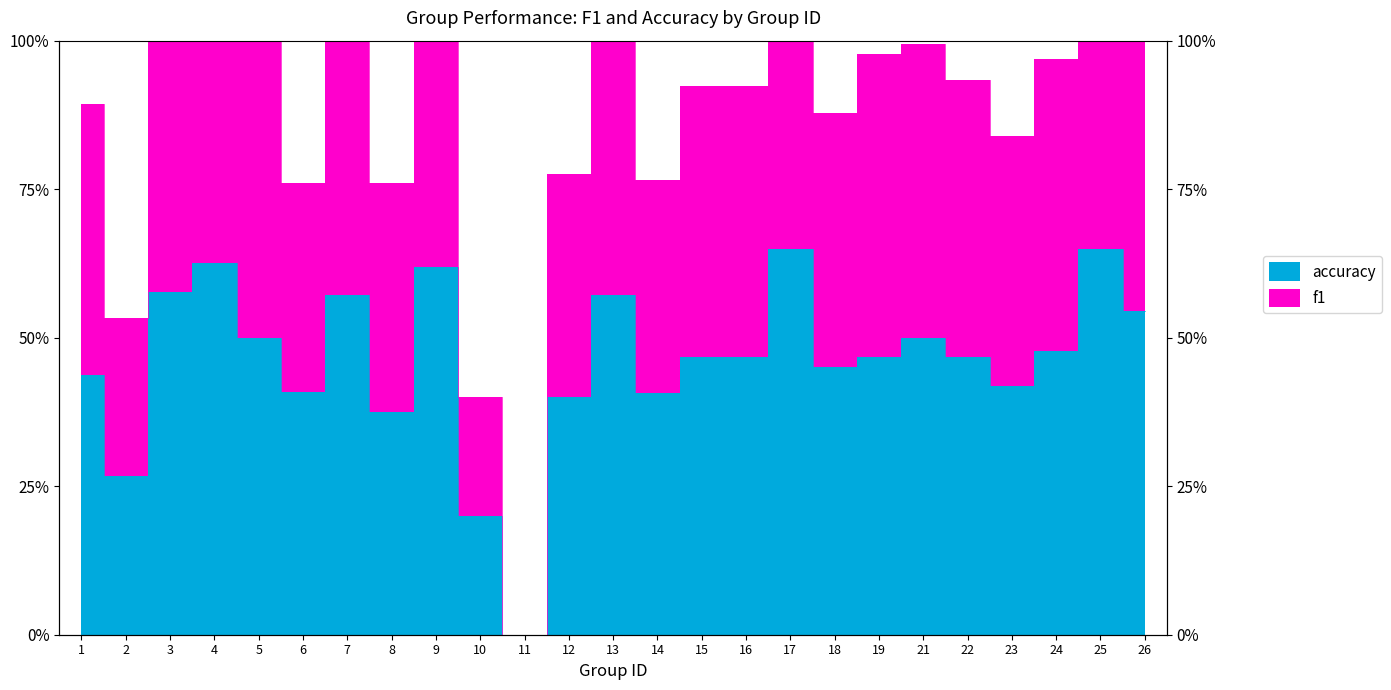

How many distinct data groups are displayed?

2